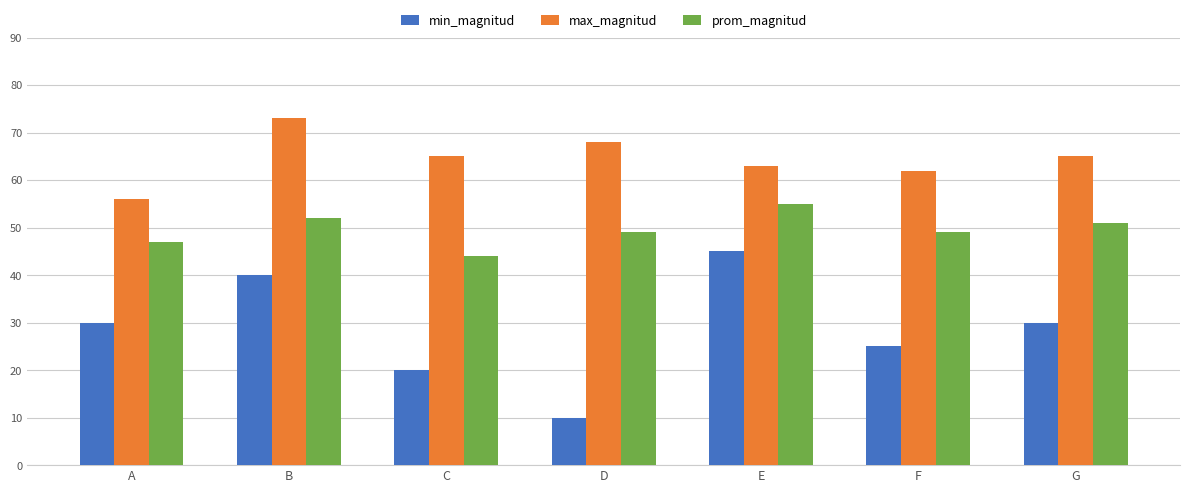

Between B and C, which series saw the biggest shift?

min_magnitud